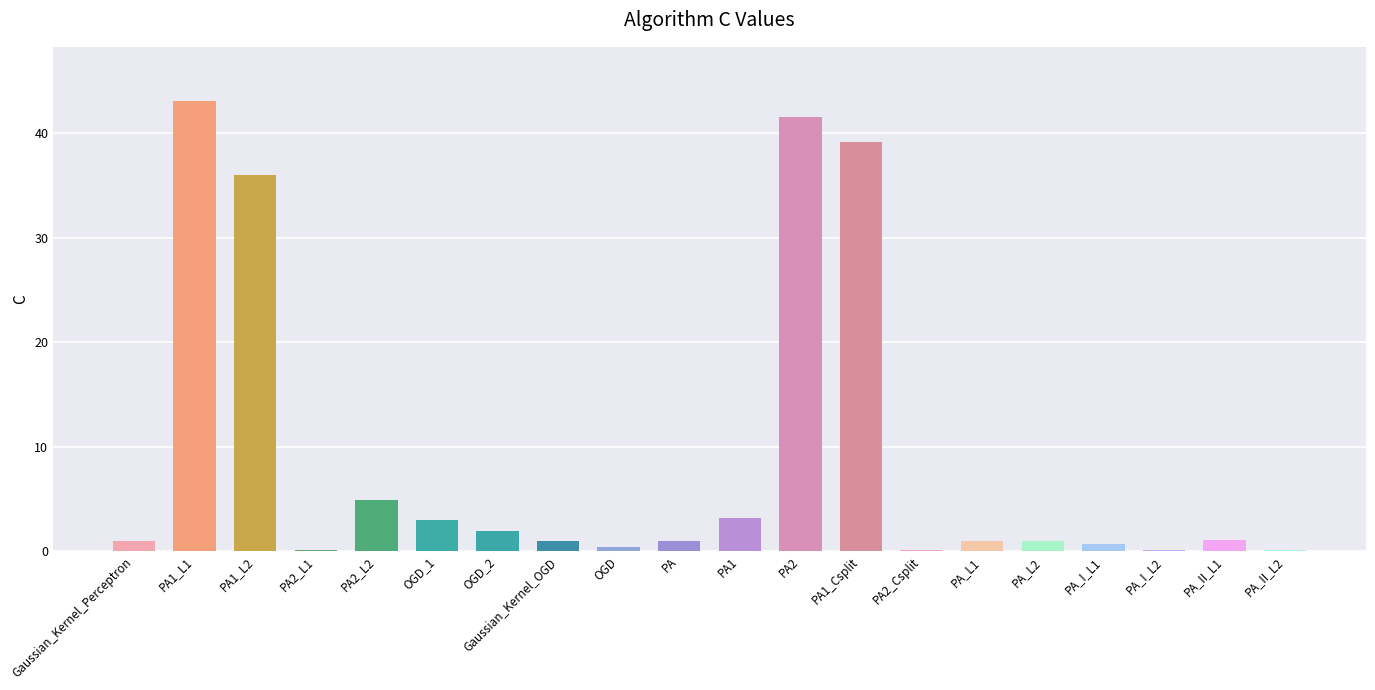

Which category has the highest value across all series?

PA1_L1